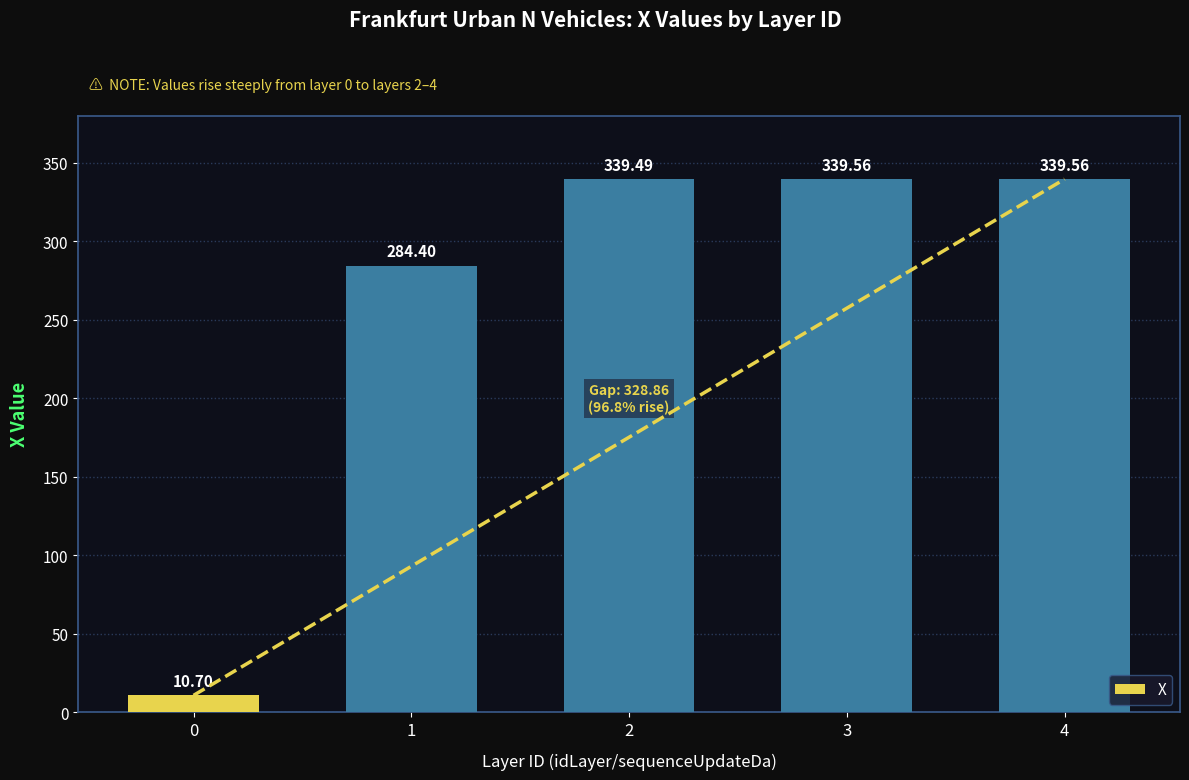

Where does the data first go above 339?

2